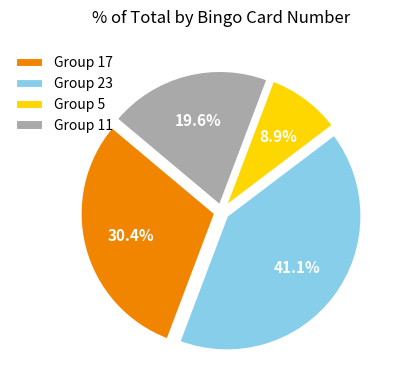

Does any single category account for the majority?

No